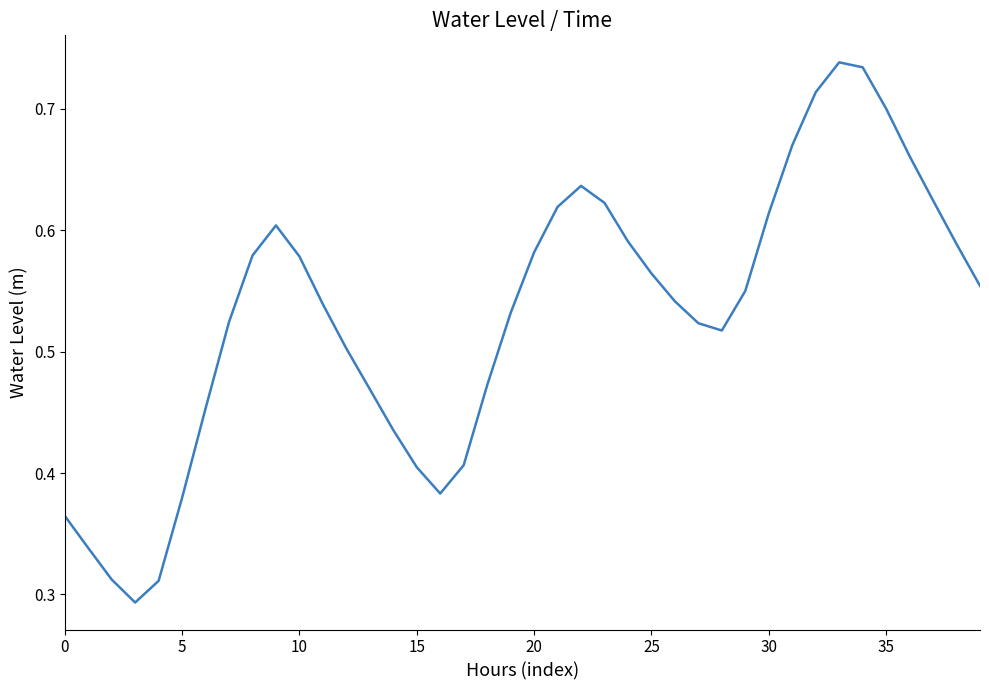

How many lines are shown in the chart?

1